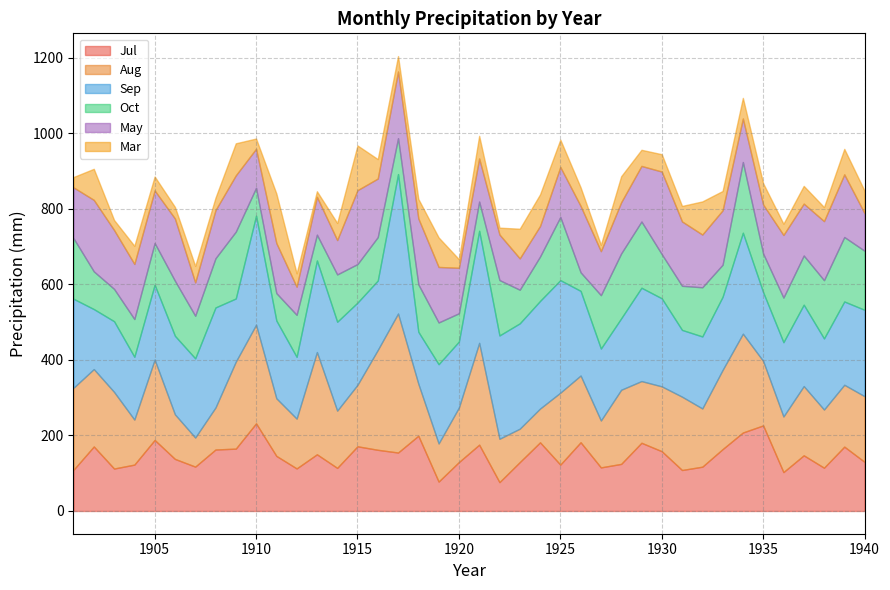

Where does the May series first go above 139?

1902